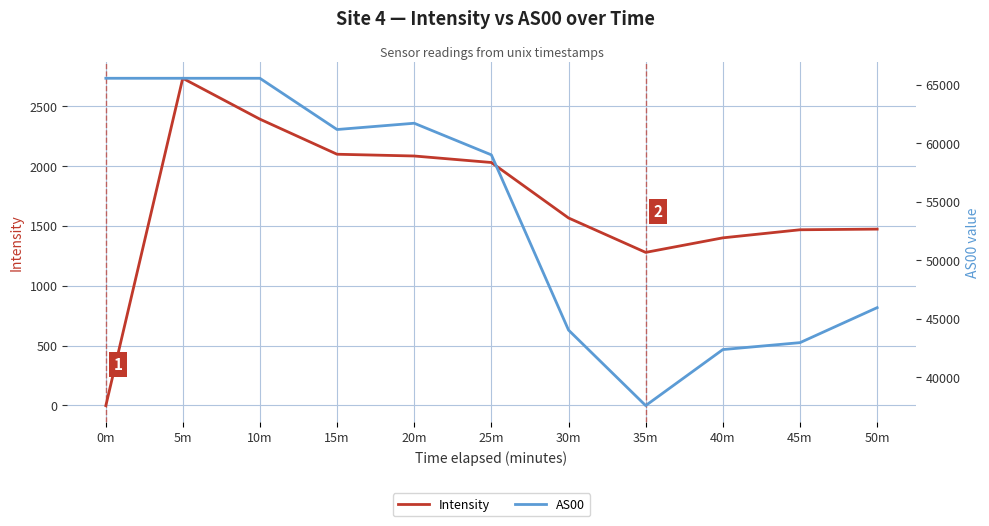

Which series has the largest total across all categories?

AS00